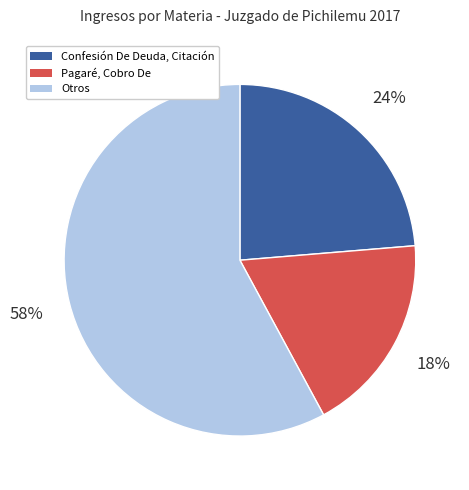

Count the number of slices in the pie.

3